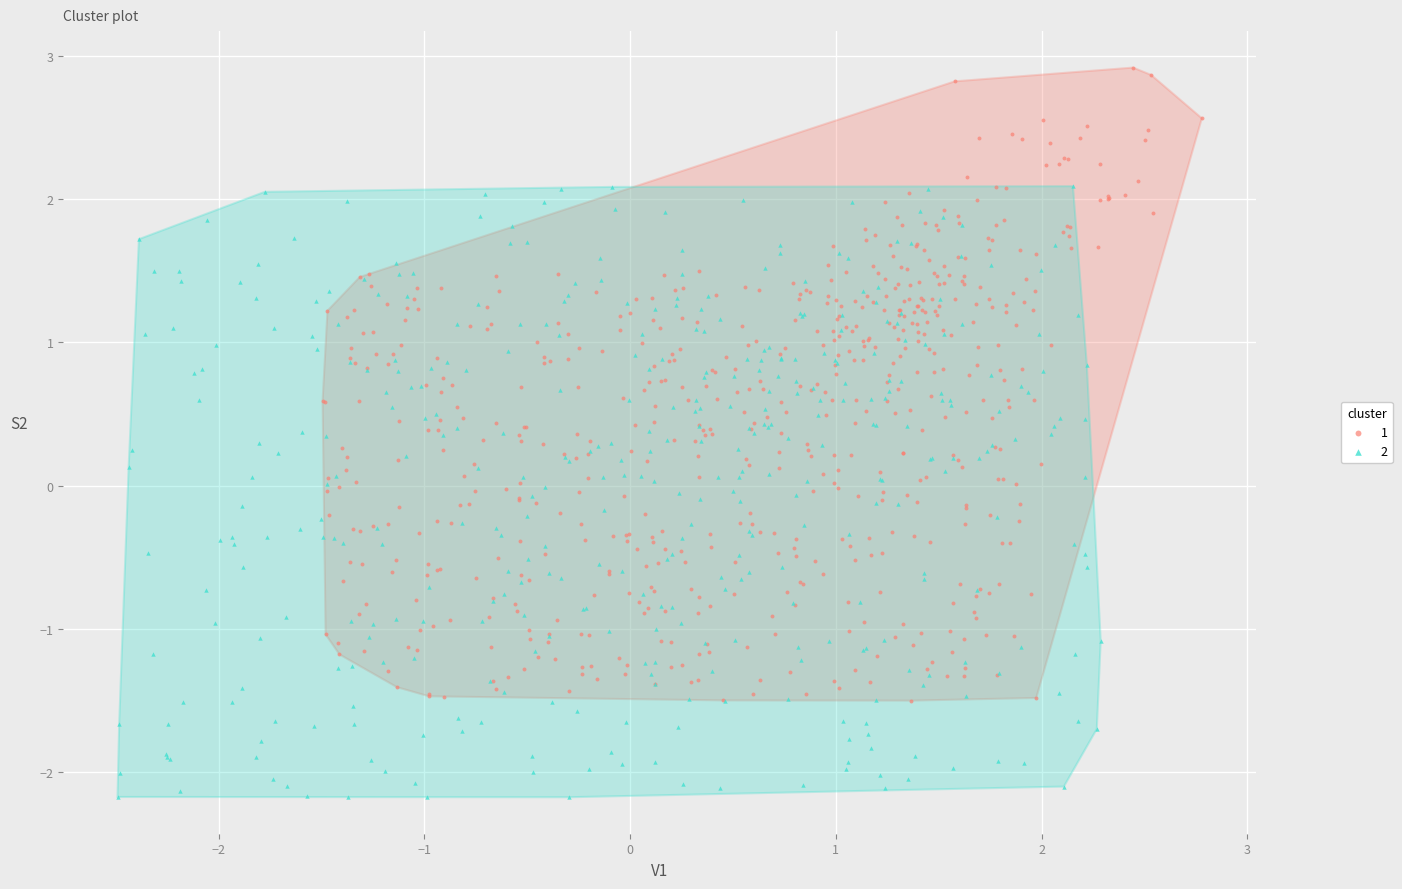

What are all the series names shown in the legend?

1, 2